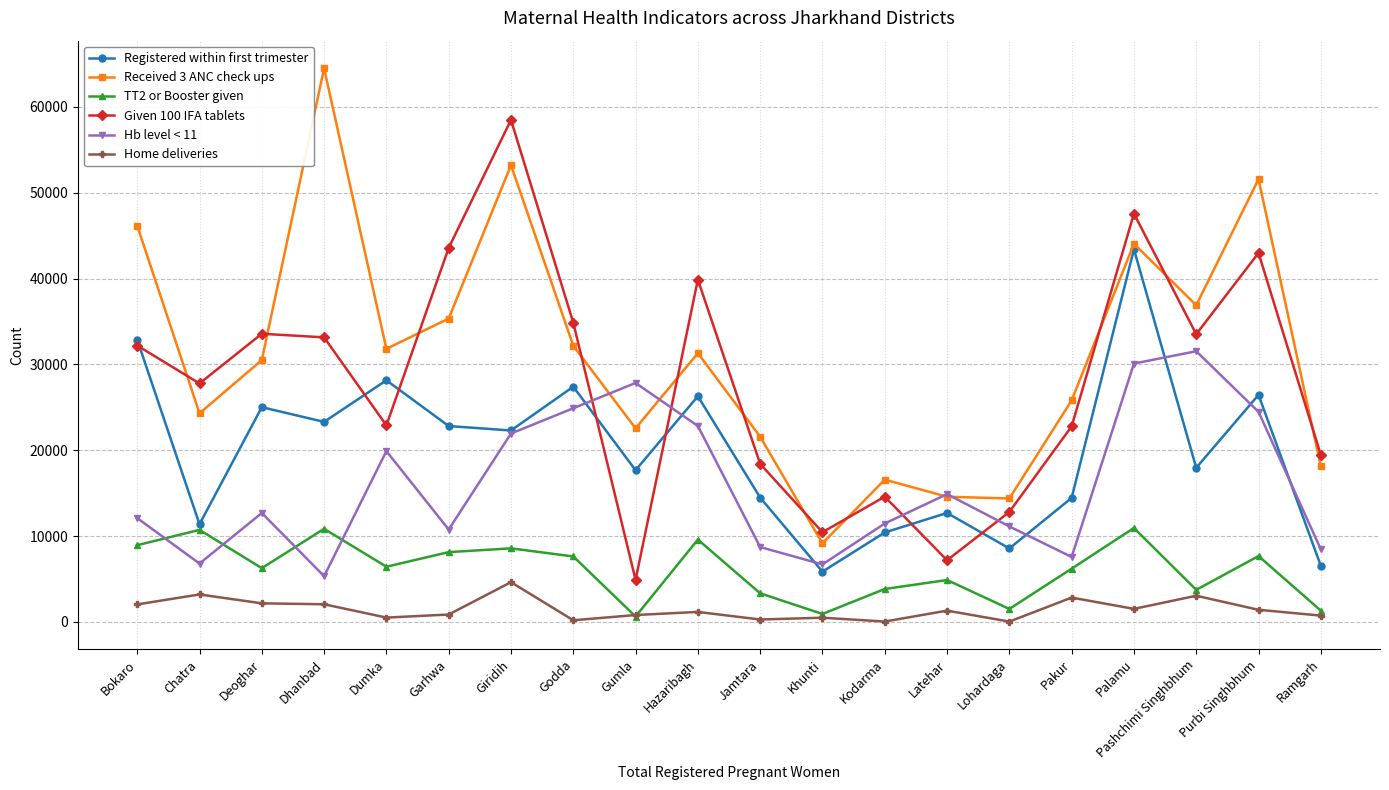

What is the lowest value of the Given 100 IFA tablets series?

4895